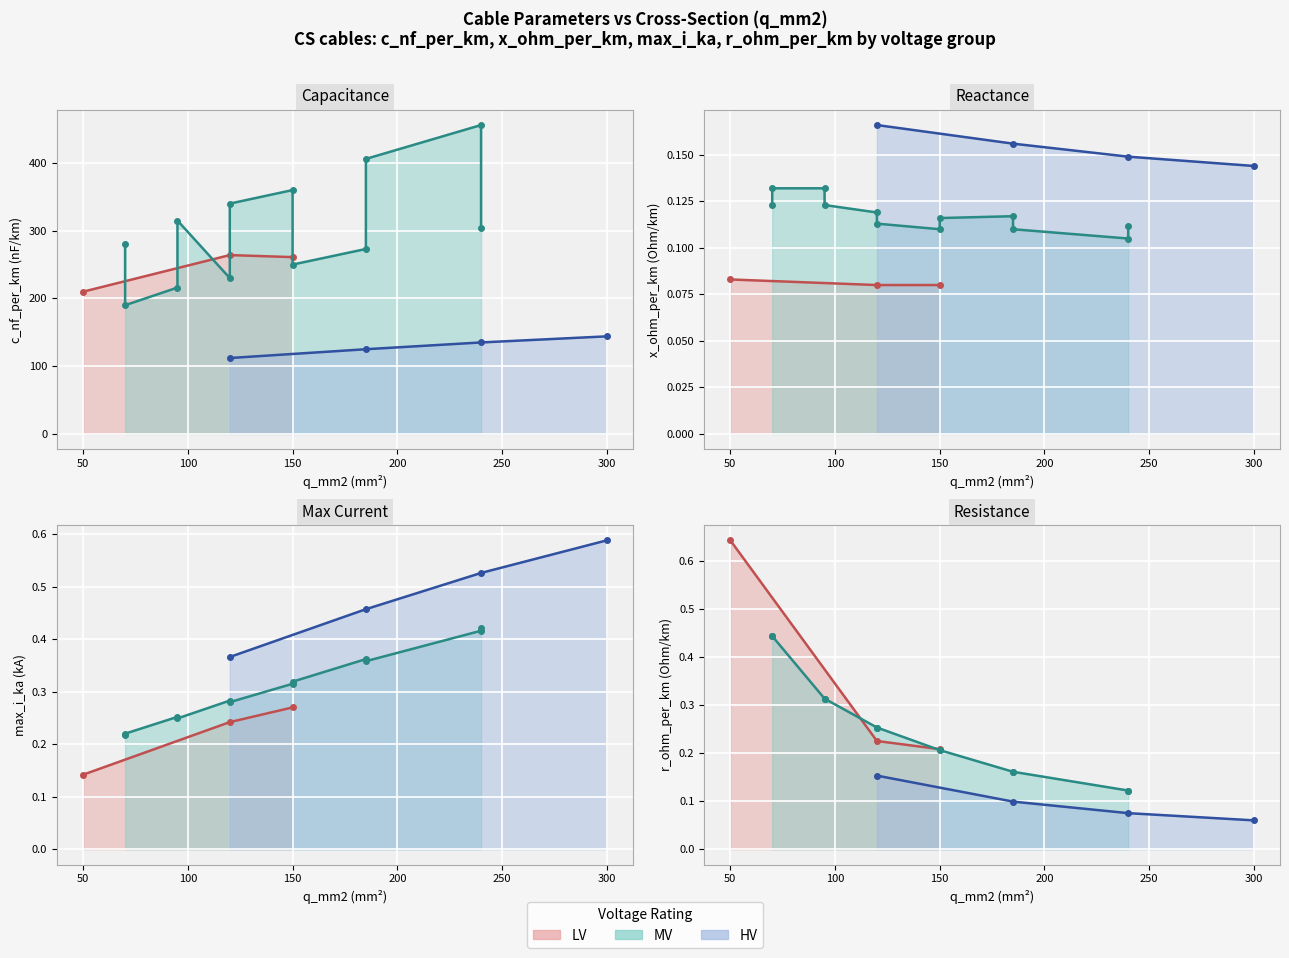

At which category does r_ohm_per_km reach its first local valley?

150